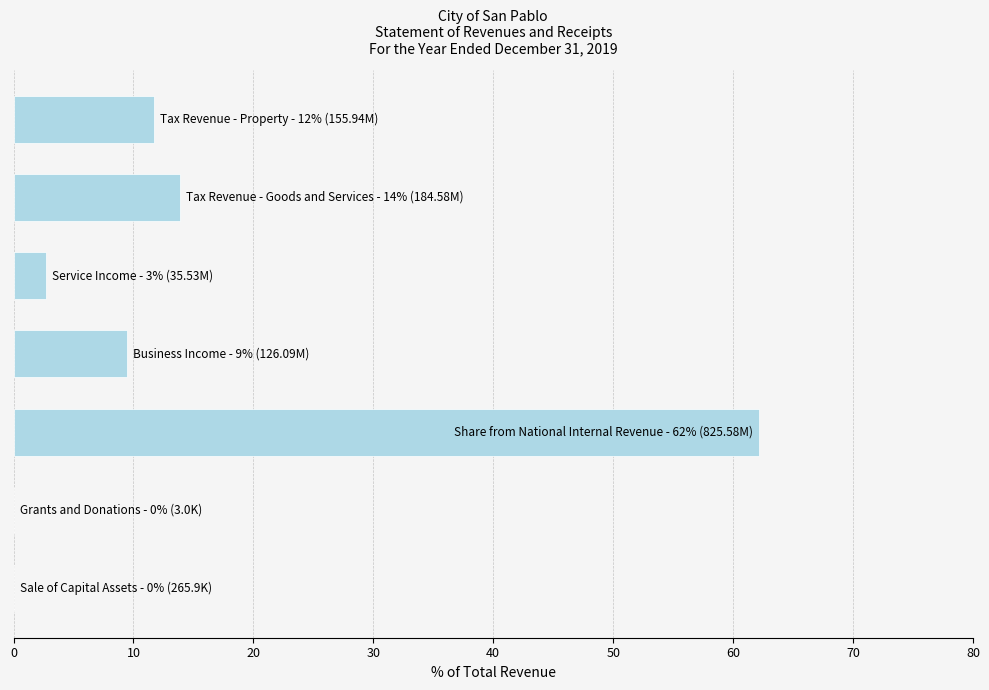

What is the greatest value displayed?

62.2